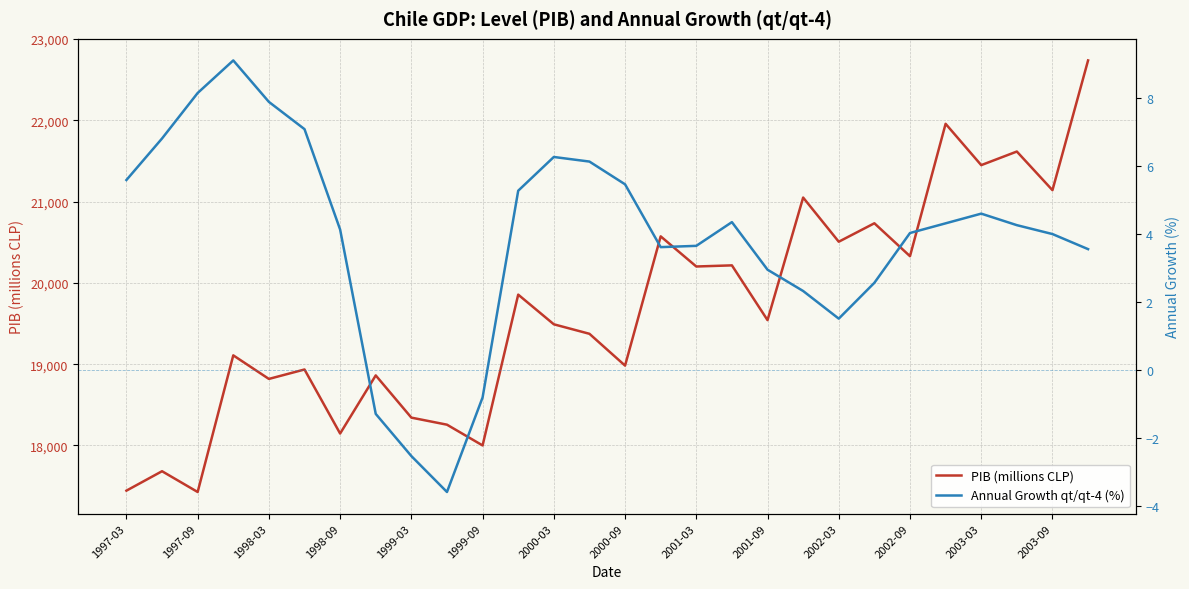

What is the approximate value of Annual Growth qt/qt-4 (%) at 23?

4.3